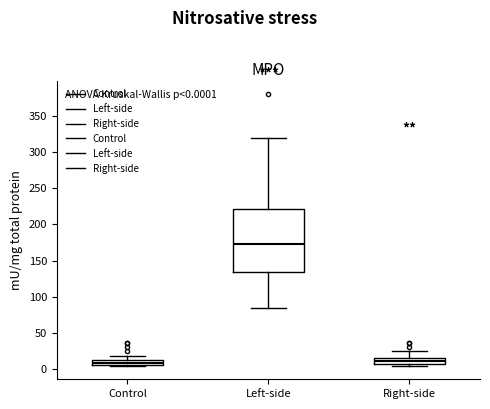

Which box is the tallest, from its lower edge to its upper edge?

Left-side